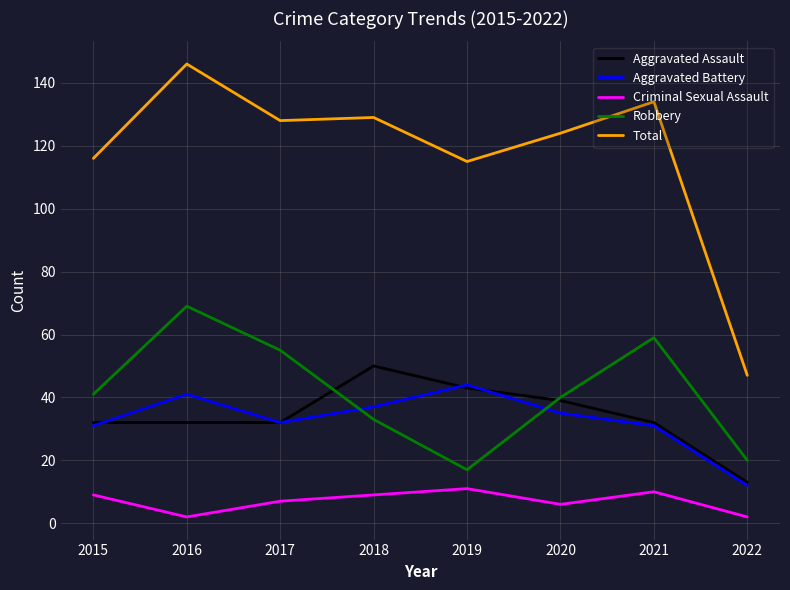

Which series has the largest range (max minus min)?

Total